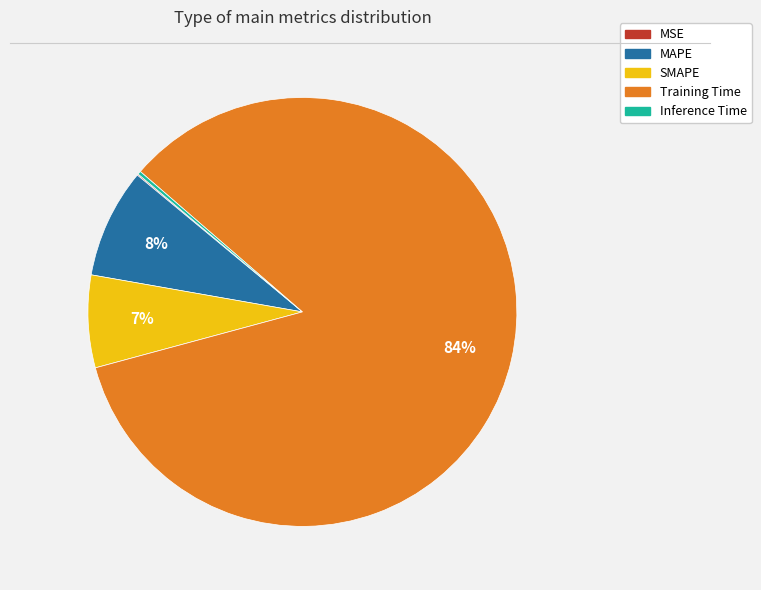

Which slice is the largest?

Training Time